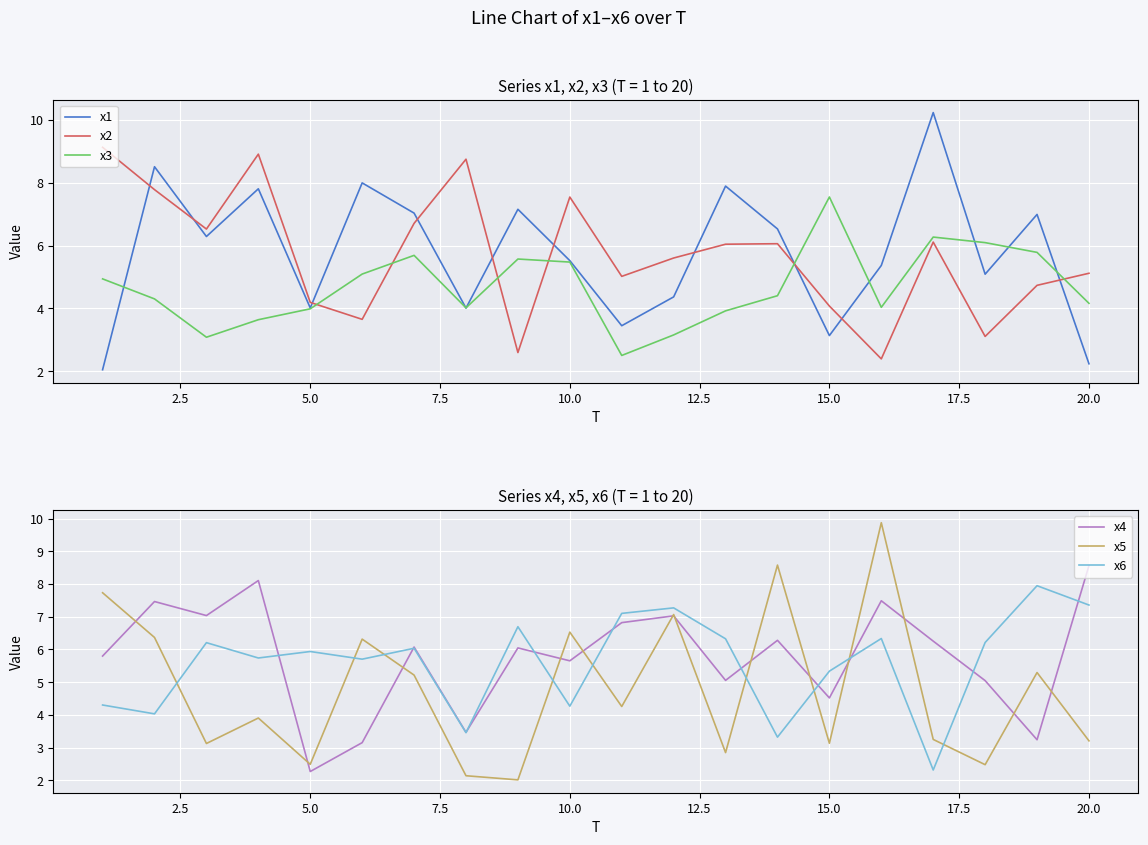

Is it true that x6 equals 1.9 at 10.0?

False